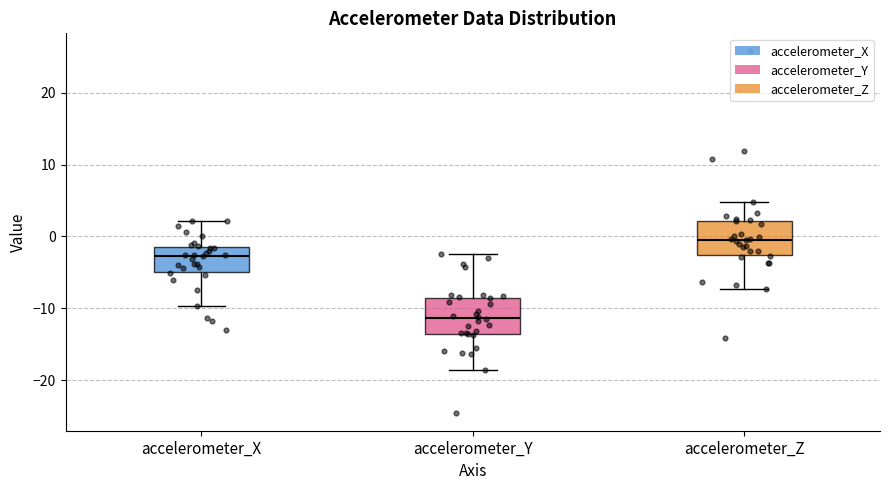

Reading left to right, read every box against the y-axis: the position of its median line, the range the box covers, and the ends of its whiskers. The values are not printed on the chart, so give them approximately, as read against the axis.

accelerometer_X: median -3, box -5 to -1, whiskers -10 to 2
accelerometer_Y: median -11, box -14 to -8, whiskers -19 to -2
accelerometer_Z: median 0, box -3 to 2, whiskers -7 to 5